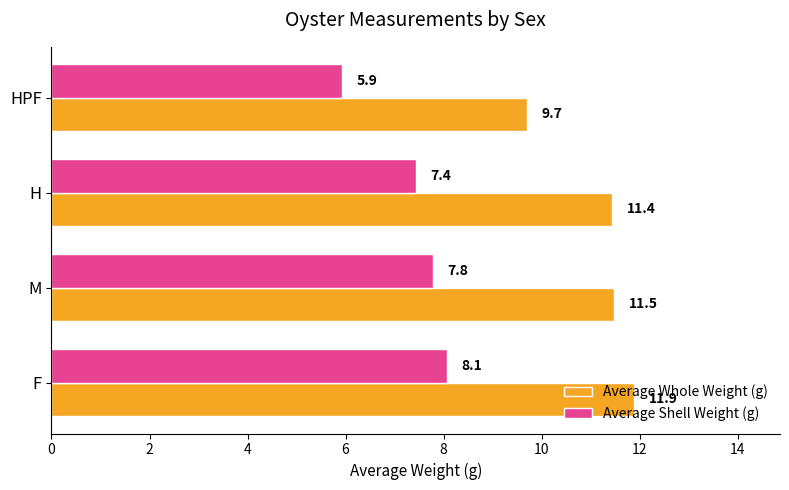

True or false: Average Shell Weight (g) has a value of 5.9 at HPF.

True